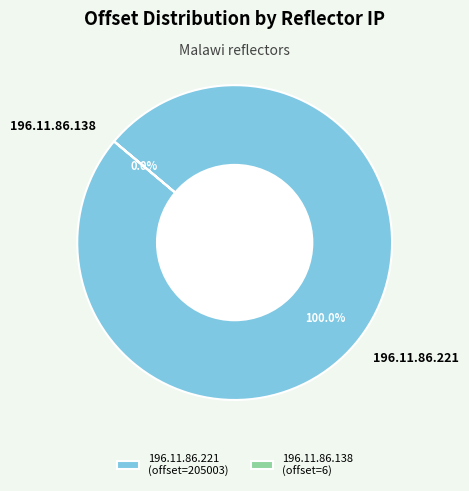

Does 196.11.86.138 represent more than half of the total?

No